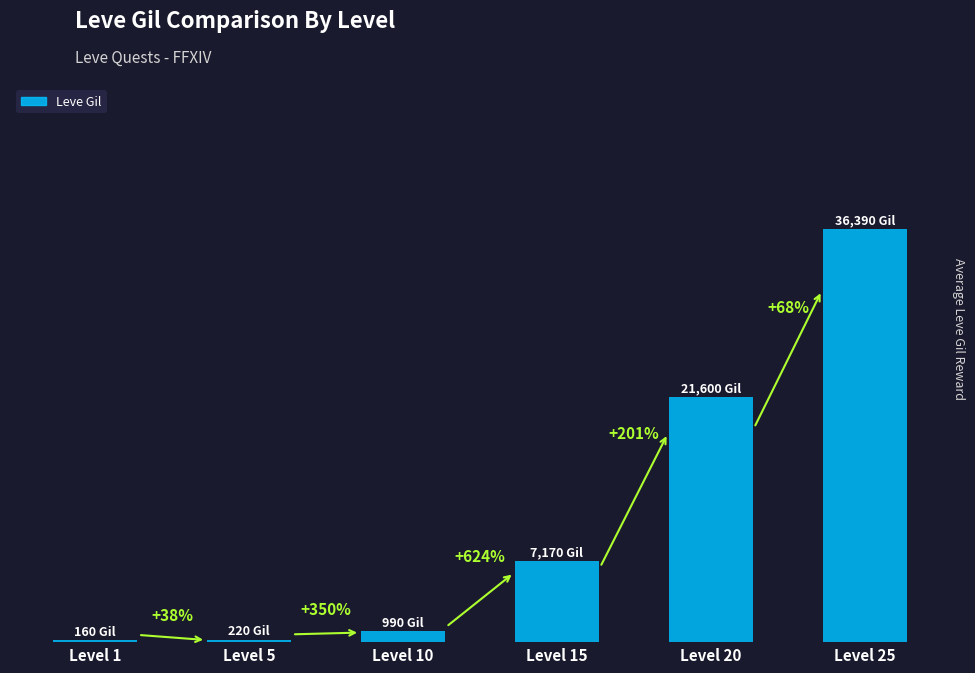

Reading right to left, extract all data points from this chart.

36390	21600	7170	990	220	160